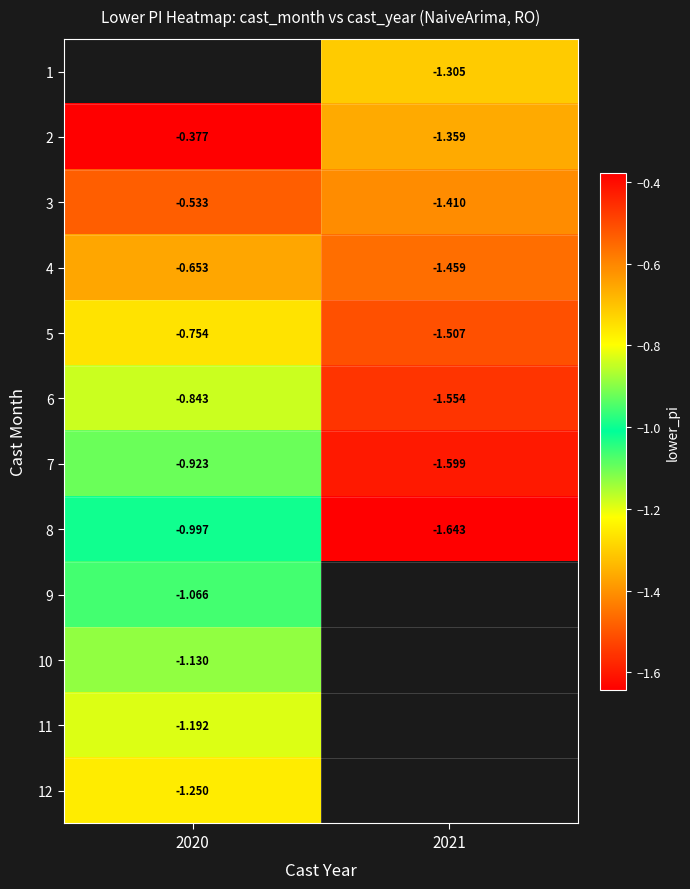

At which label does 7 reach its minimum?

2021